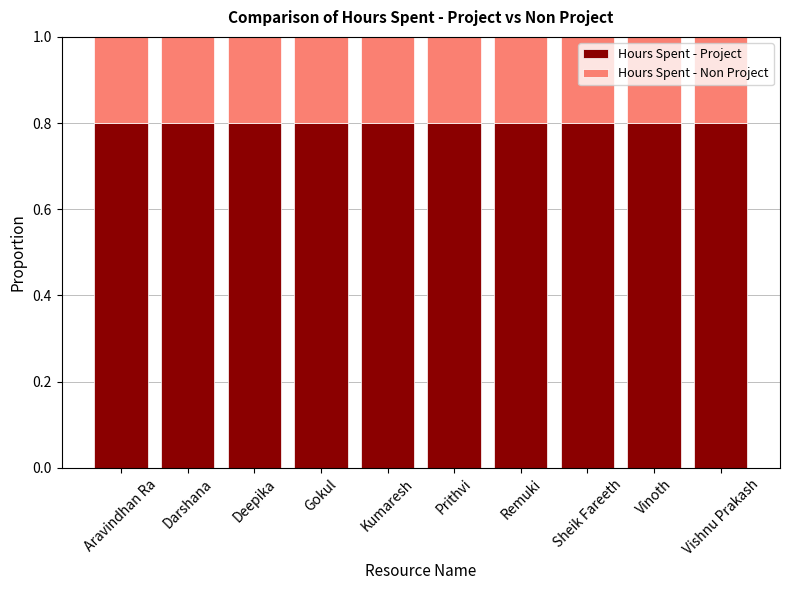

Read the Hours Spent - Project value at Vishnu Prakash.

0.8